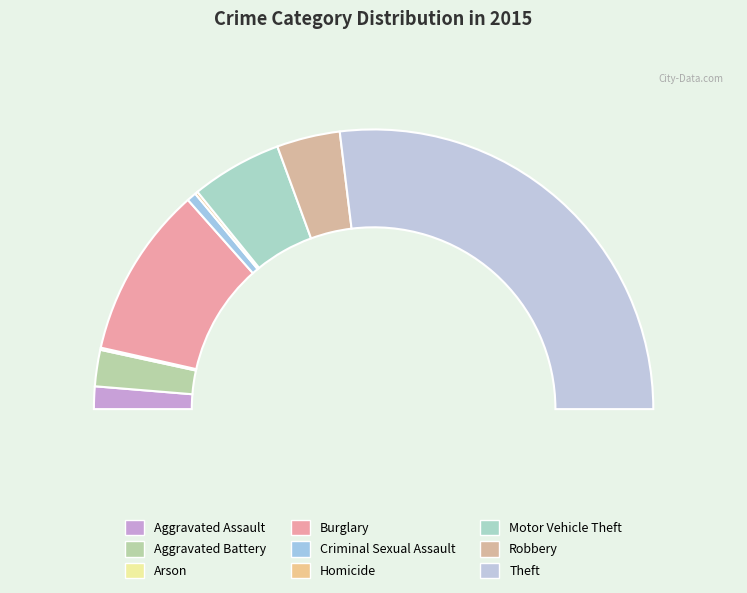

To the nearest percent, what is the combined percentage of Theft and Aggravated Assault?

56%